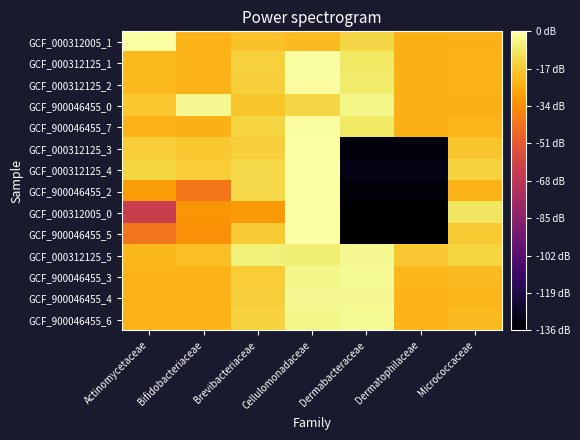

At how many categories does at least one series exceed -7?

7